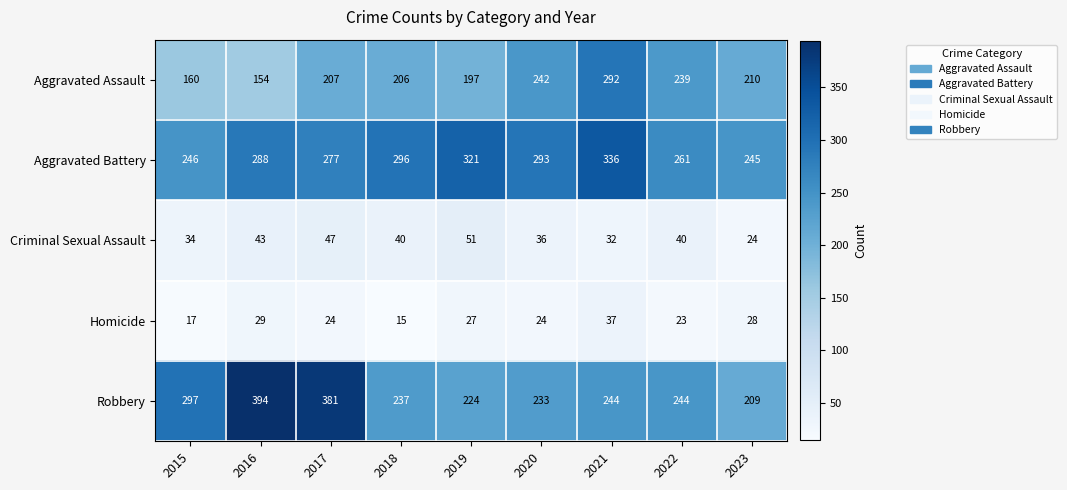

What is the difference between the maximum and minimum values in the Homicide series?

22